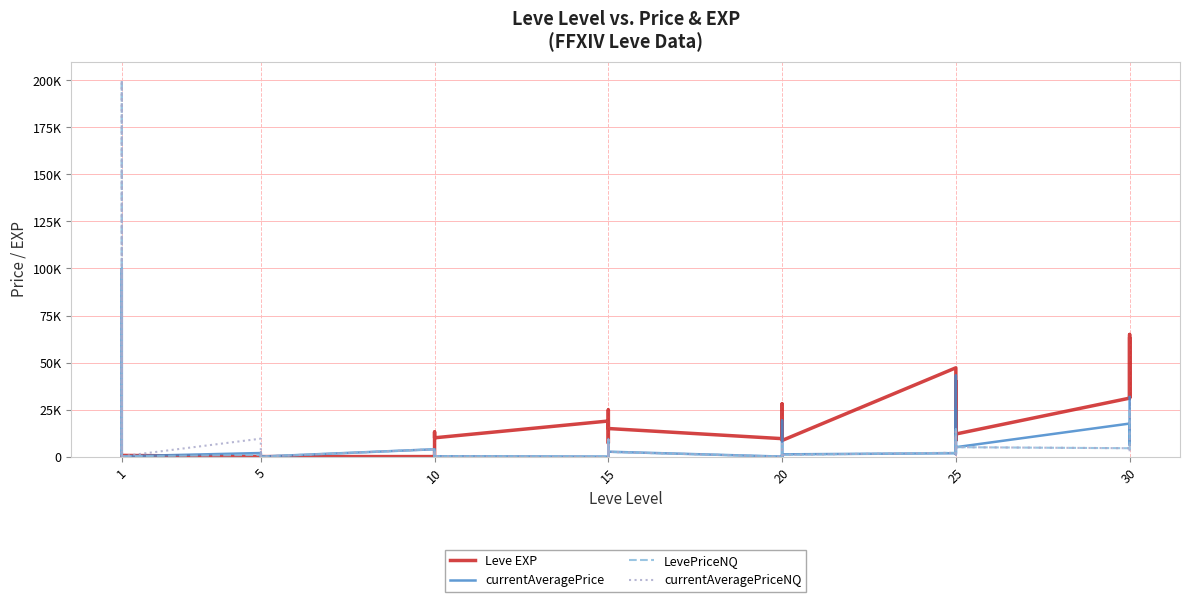

What is the label of the 15th point from the right?

25